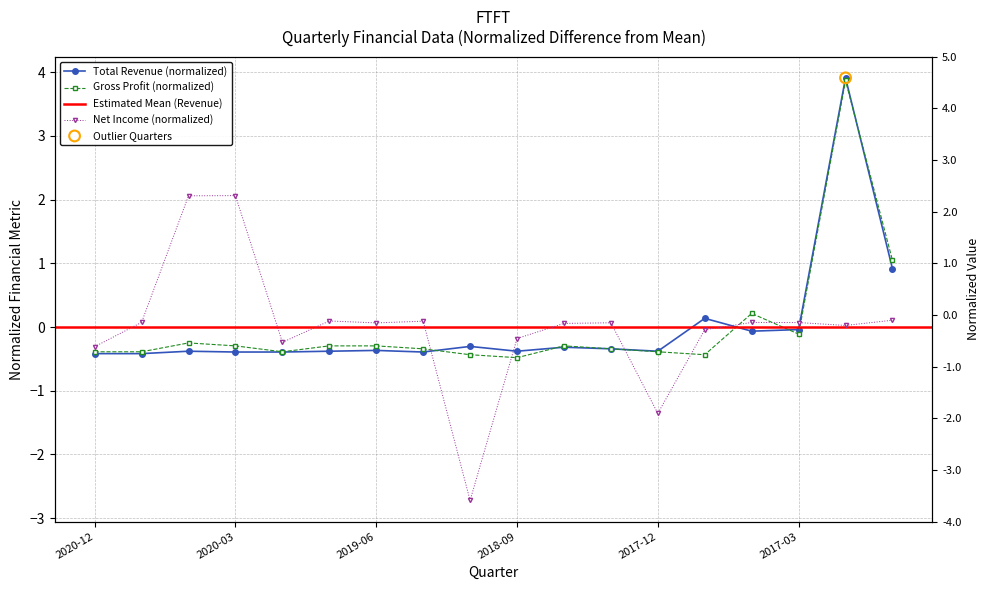

Which series reaches the minimum Y coordinate?

Net Income